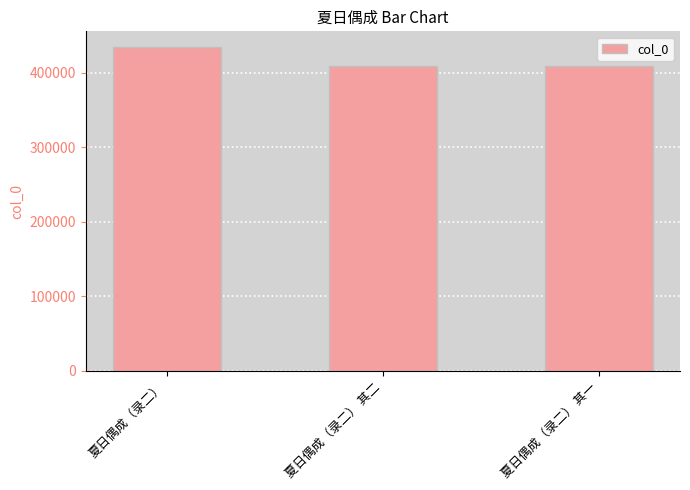

Approximately how many times larger is the value at 夏日偶成（录二） compared to 夏日偶成（录二） 其二?

1.1